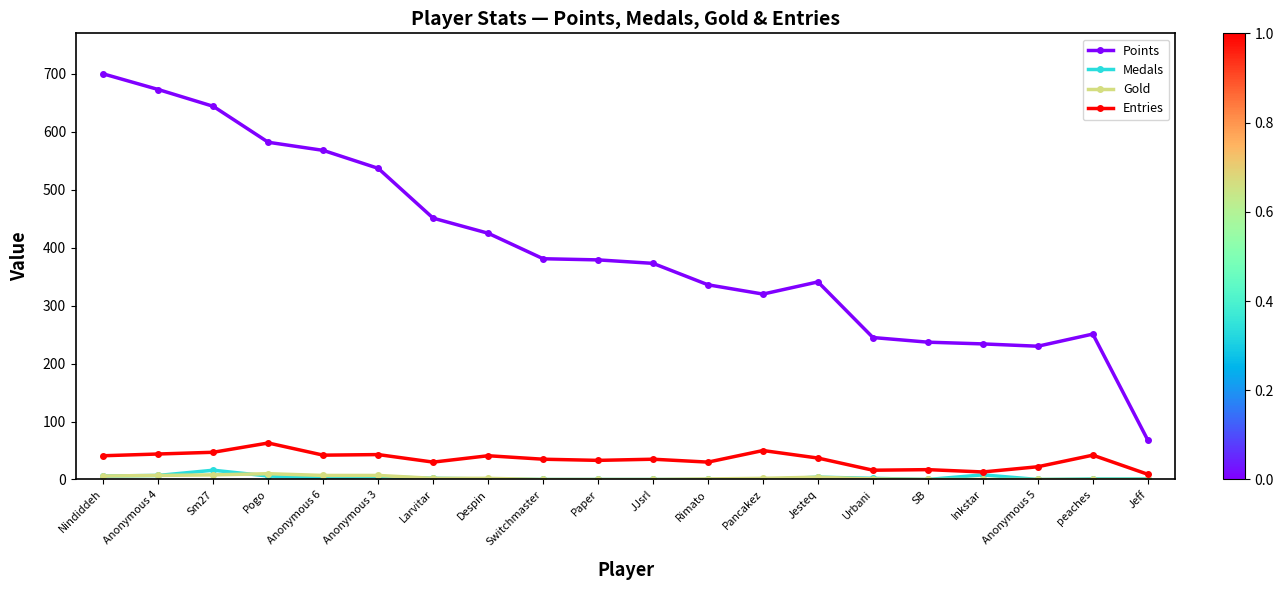

Which series has the largest total across all categories?

Points